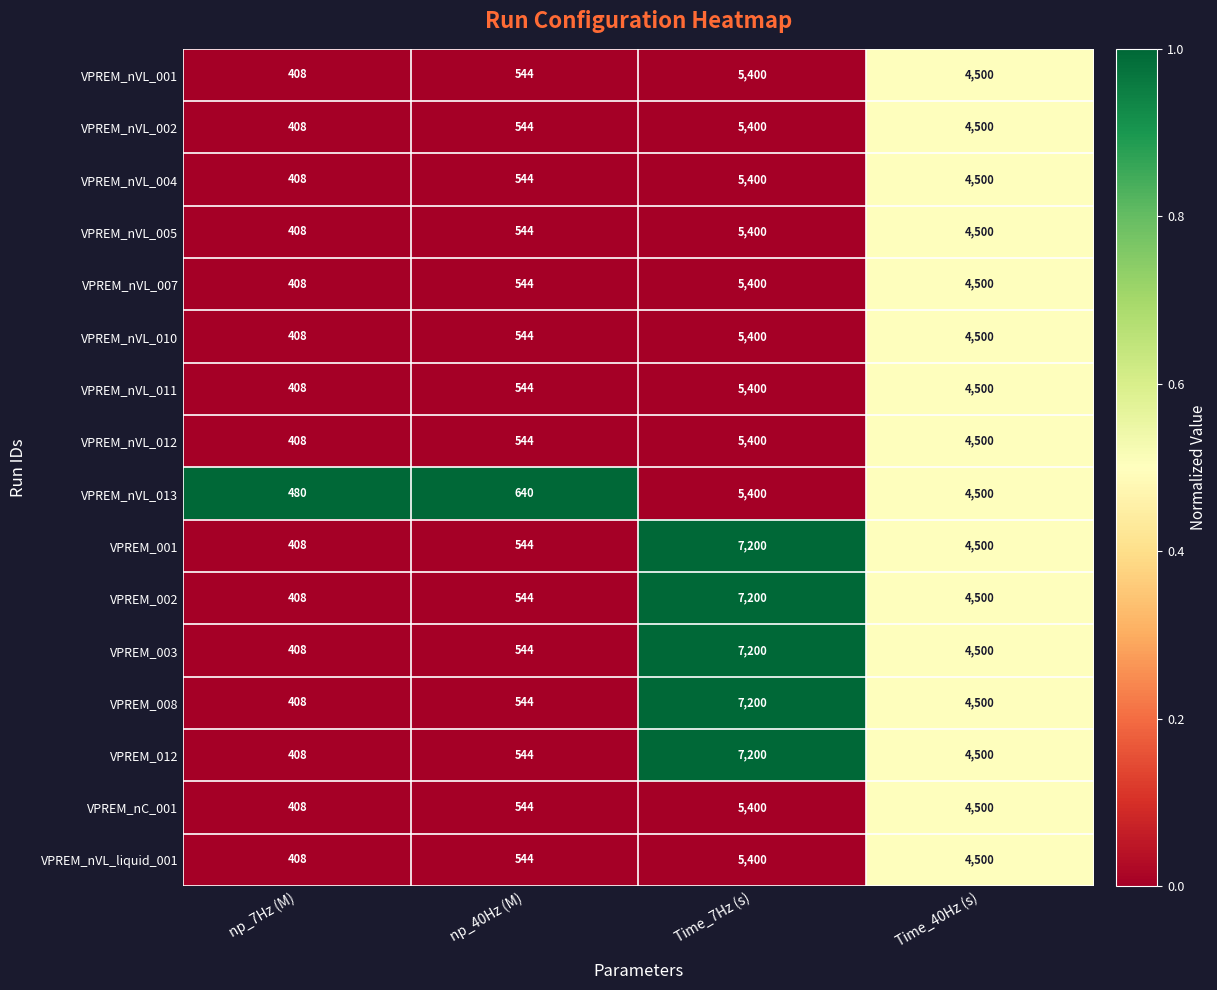

At which label does VPREM_nVL_liquid_001 first exceed 4500?

Time_7Hz (s)